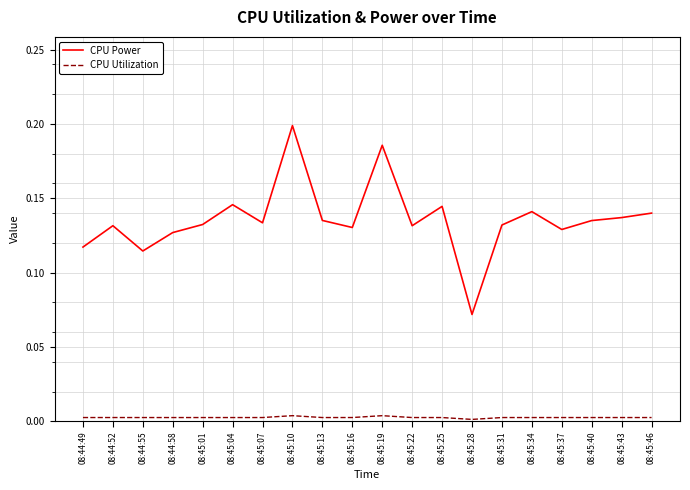

Which series has the largest range (max minus min)?

CPU Power